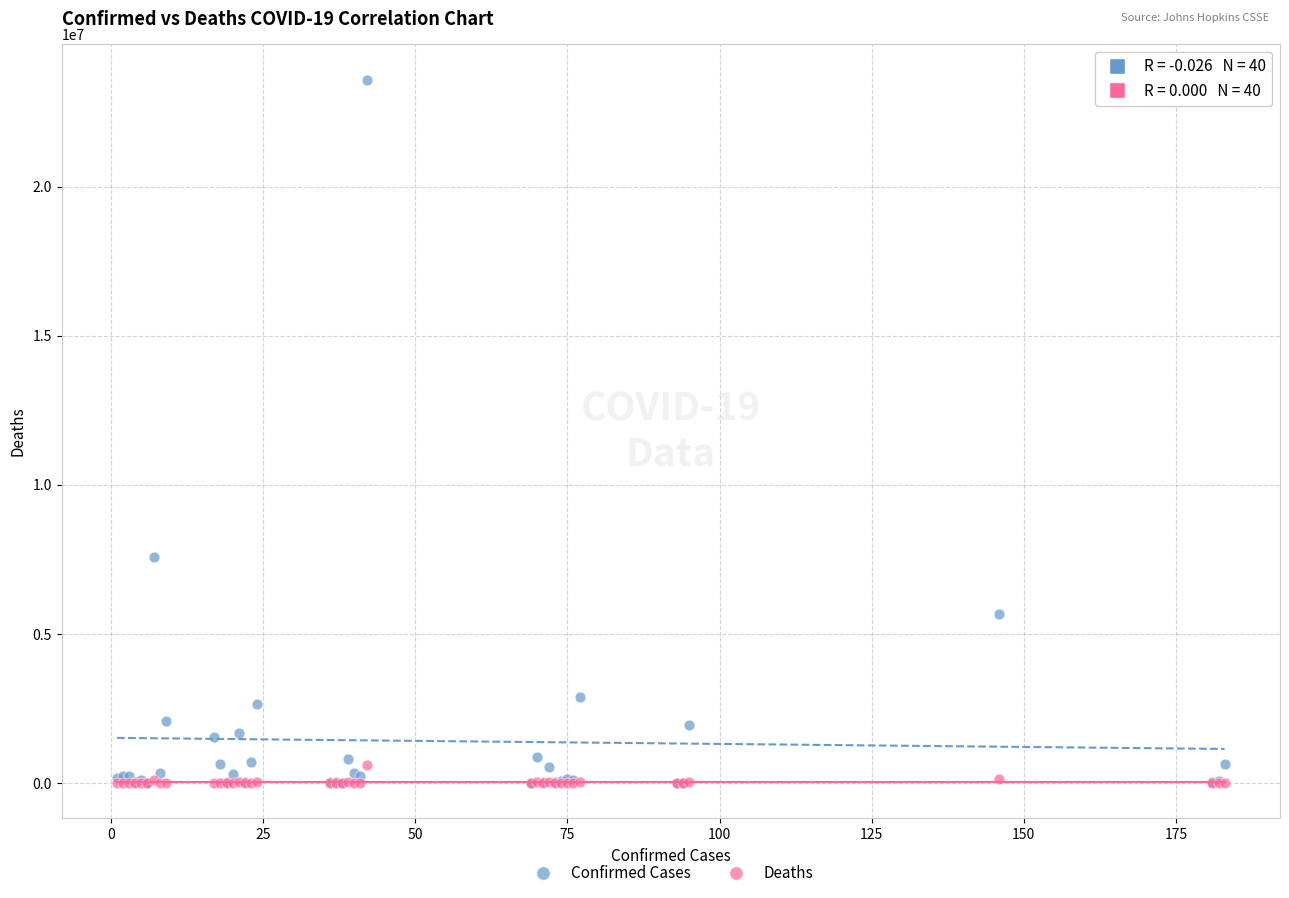

Across all series, what Y value is closest to 11797590?

7576335